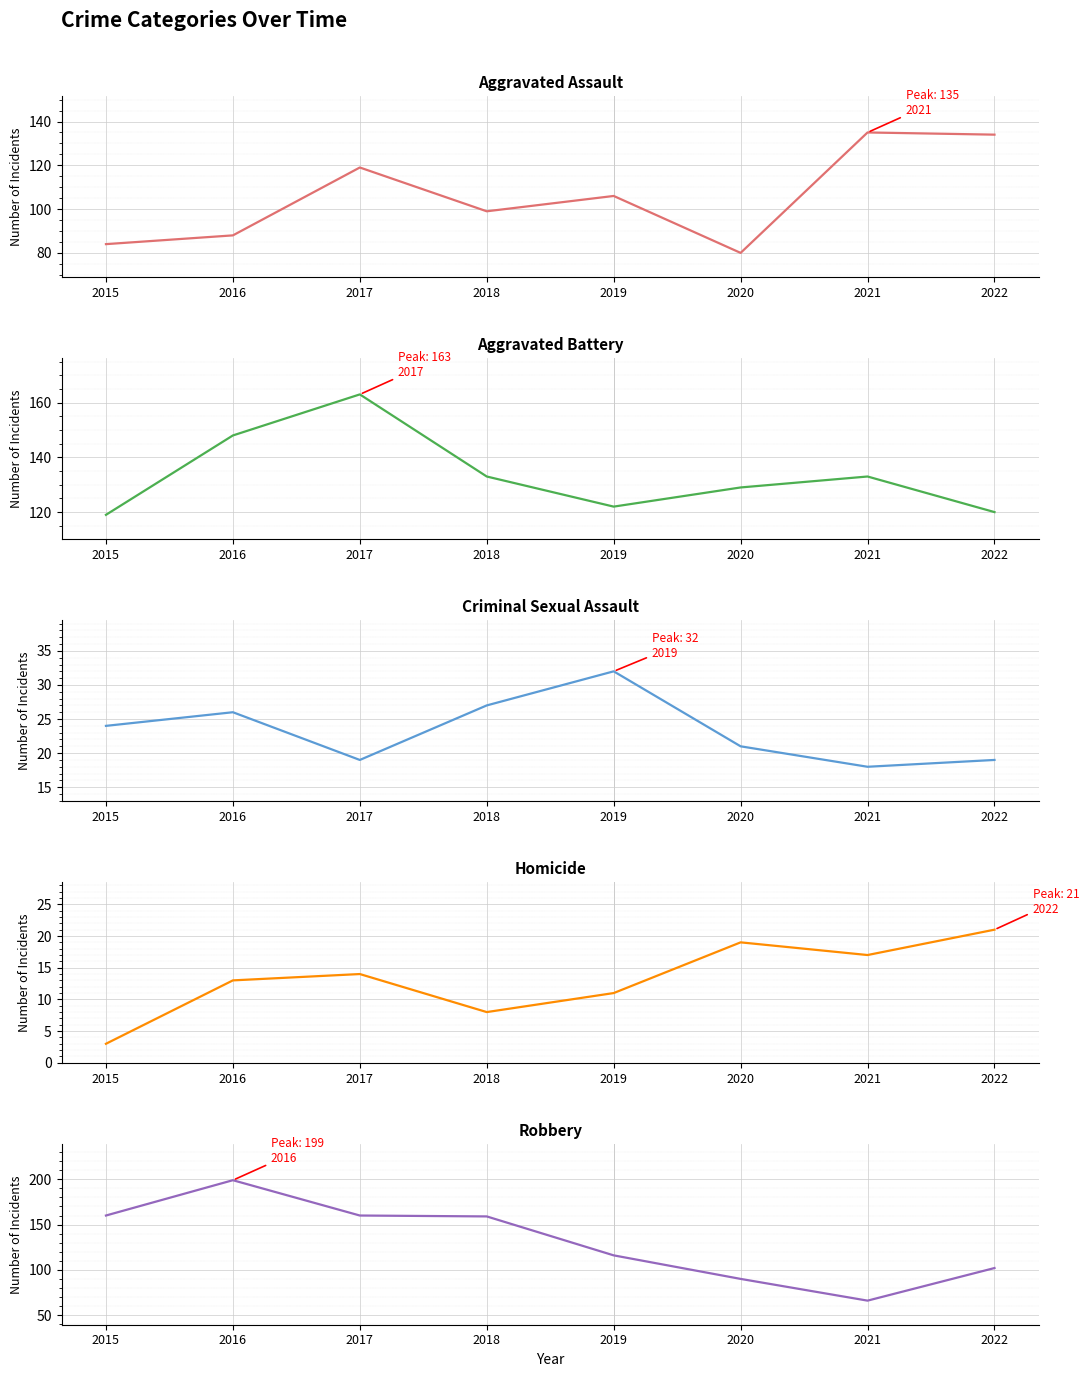

How many values in the Criminal Sexual Assault series exceed 24?

3